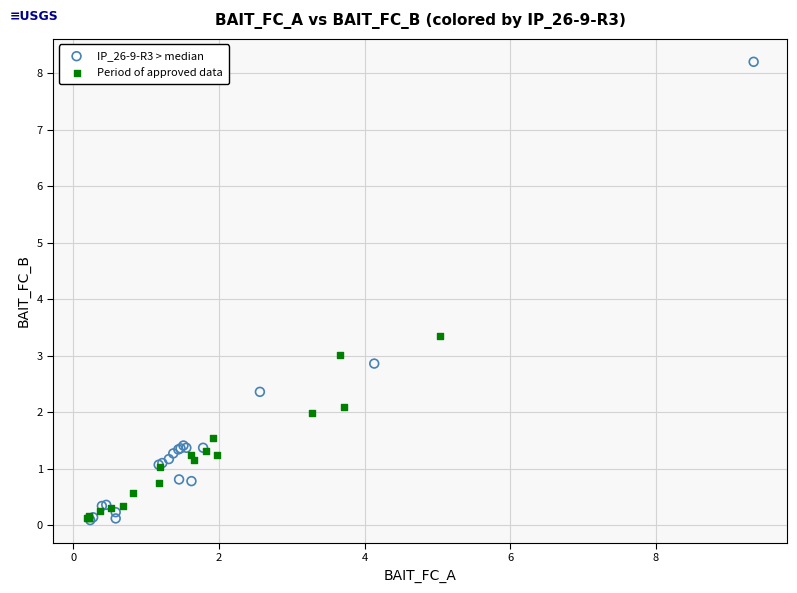

Which series contains the highest Y value?

IP_26-9-R3 > median